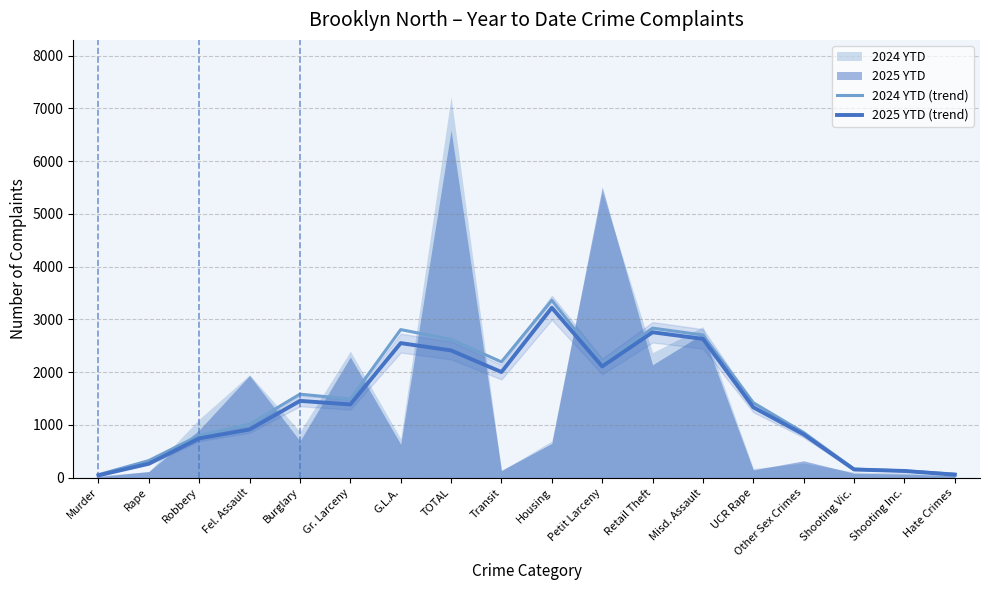

How many lines are shown in the chart?

2